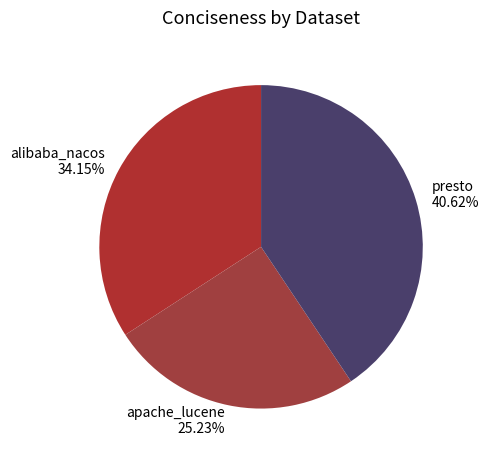

How many slices are in this pie chart?

3